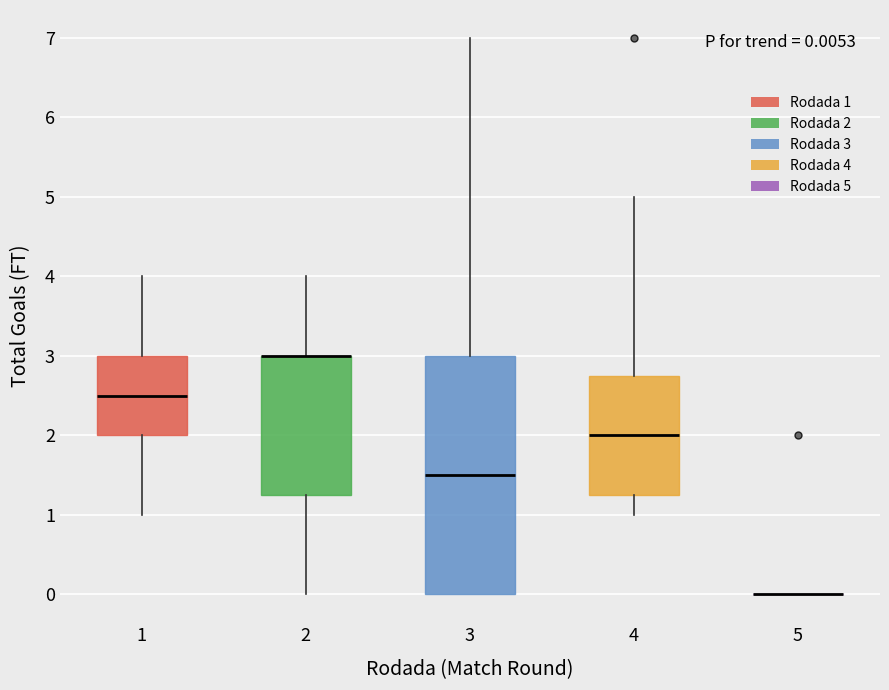

Comparing the boxes themselves (not the whiskers), which one is the tallest?

3